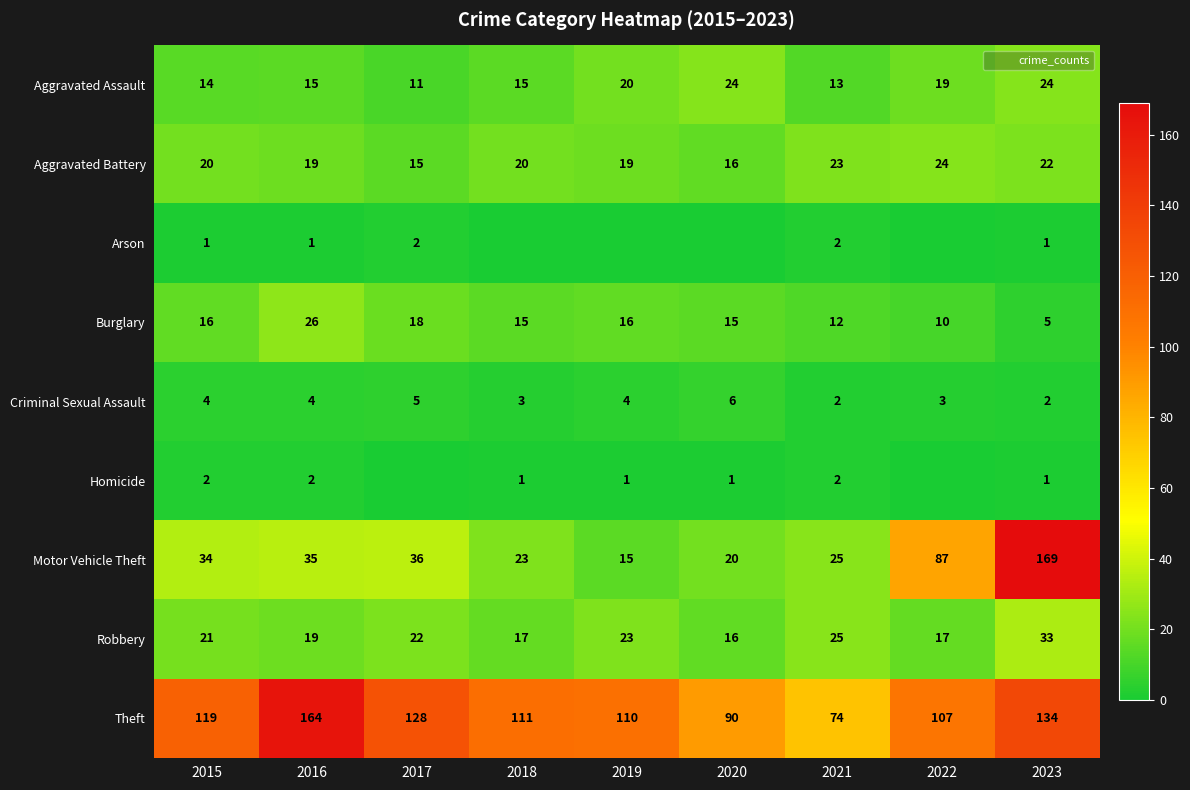

Between 2019 and 2022, which series saw the biggest shift?

Motor Vehicle Theft